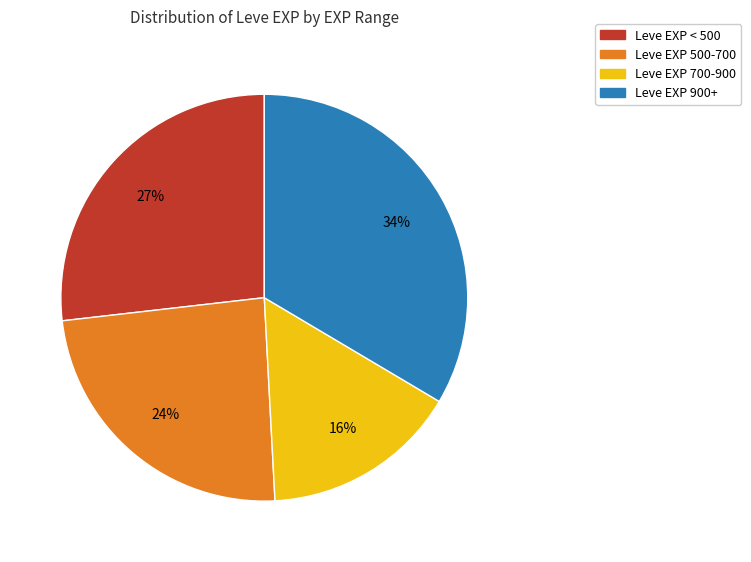

To the nearest percent, what is the average slice percentage?

25%